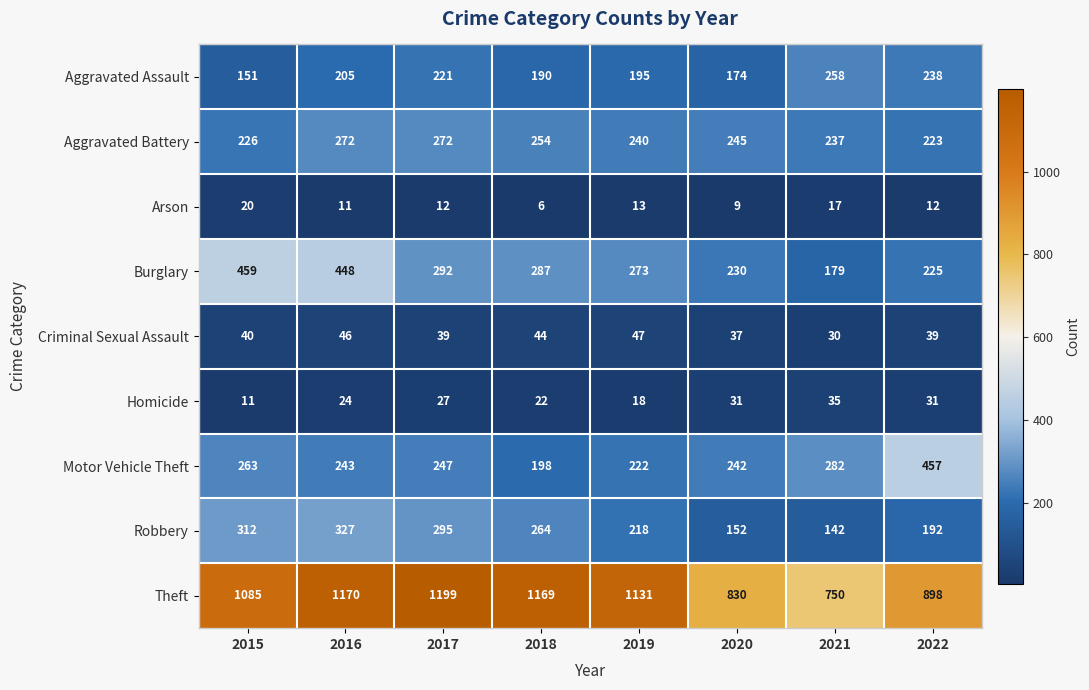

What is the minimum value for Robbery?

142